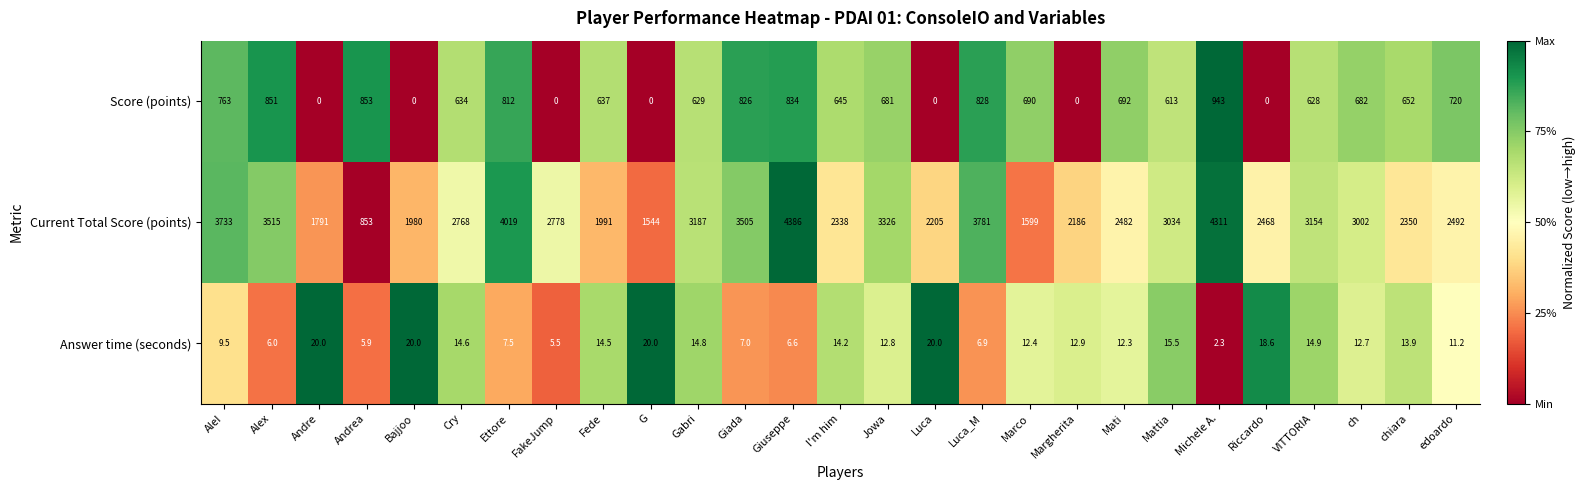

At FakeJump, list the series in order from largest to smallest.

Current Total Score (points), Answer time (seconds), Score (points)